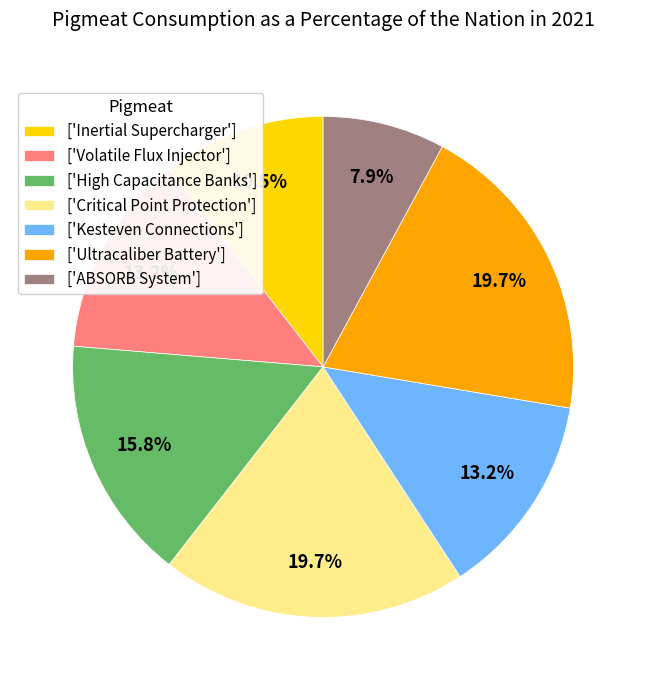

Does any single category account for the majority?

No